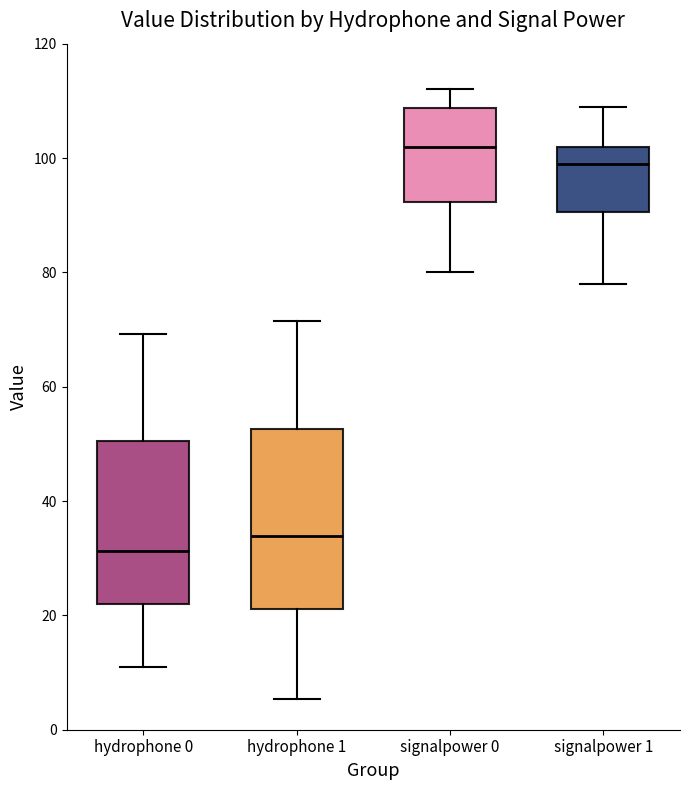

Which box has the lowest median line?

hydrophone 0